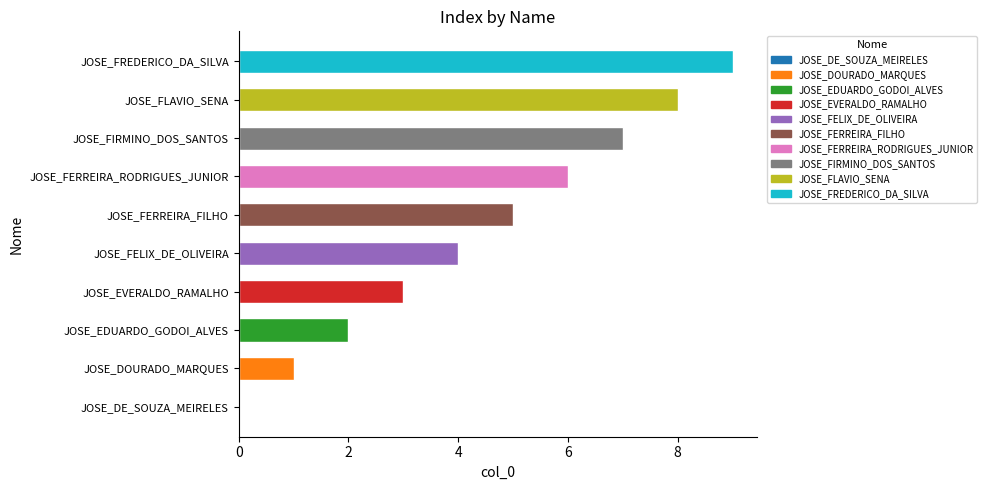

Which label corresponds to the largest value in the chart?

JOSE_FREDERICO_DA_SILVA